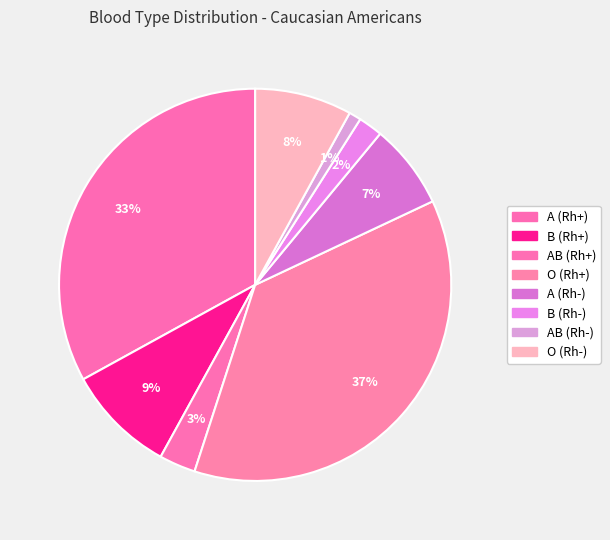

Between B (Rh+) and O (Rh+), which is larger?

O (Rh+)